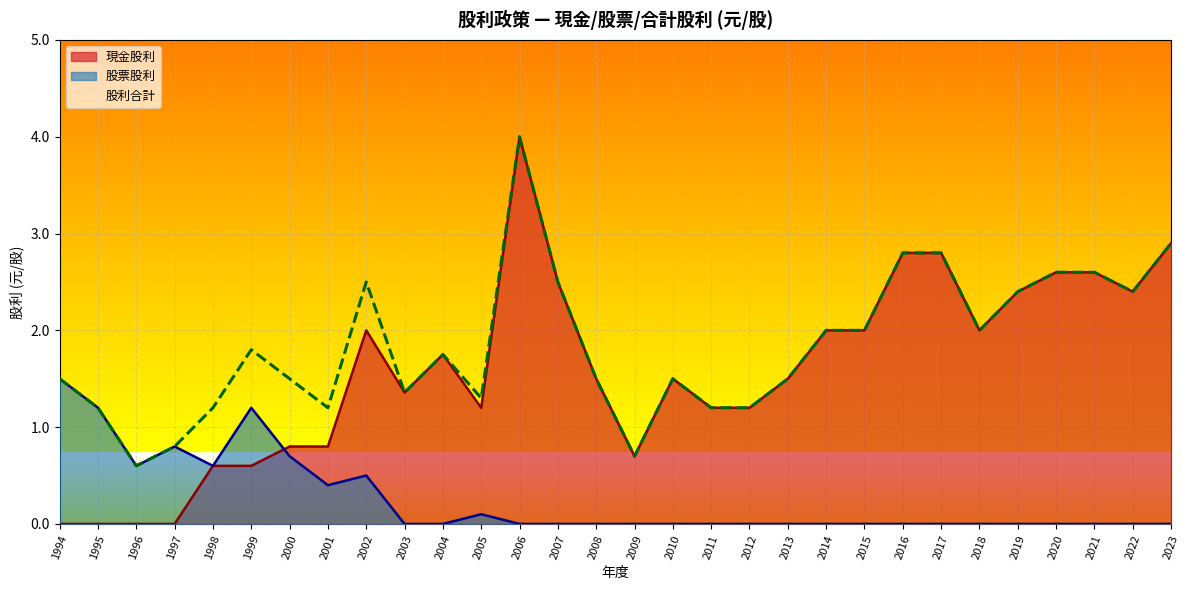

What is the sum of all 股票股利 values?

7.6